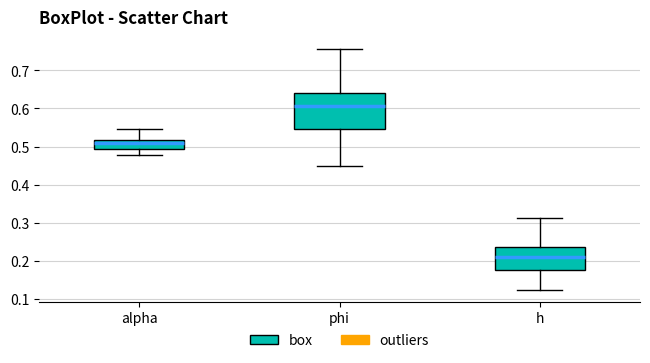

Reading left to right, read every box against the y-axis: the position of its median line, the range the box covers, and the ends of its whiskers. The values are not printed on the chart, so give them approximately, as read against the axis.

alpha: median 0.51, box 0.49 to 0.52, whiskers 0.48 to 0.55
phi: median 0.61, box 0.55 to 0.64, whiskers 0.45 to 0.76
h: median 0.21, box 0.18 to 0.24, whiskers 0.12 to 0.31